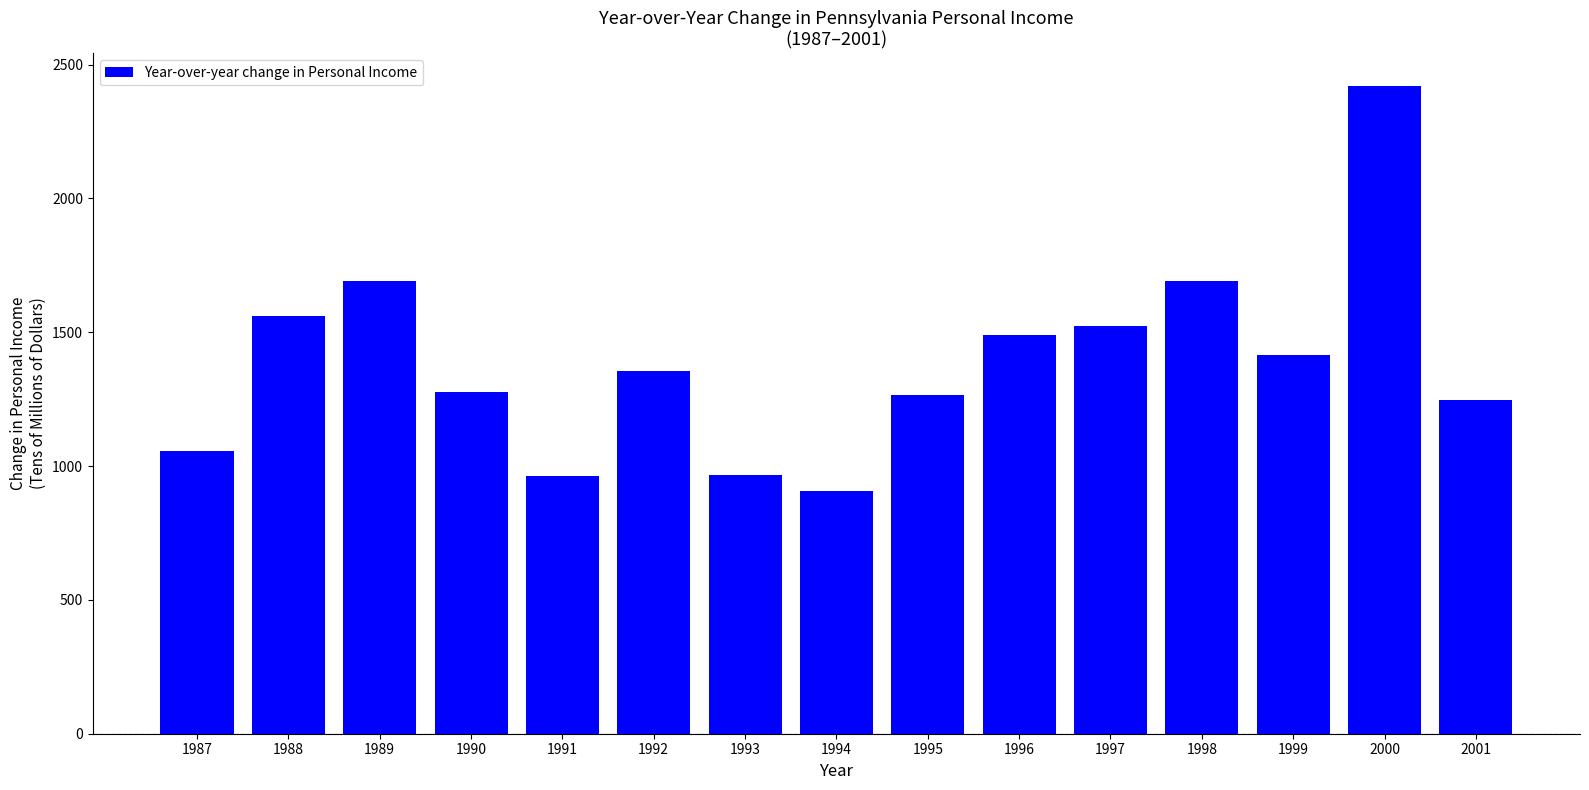

Is it true that the value at 1992 is 1354.3?

True